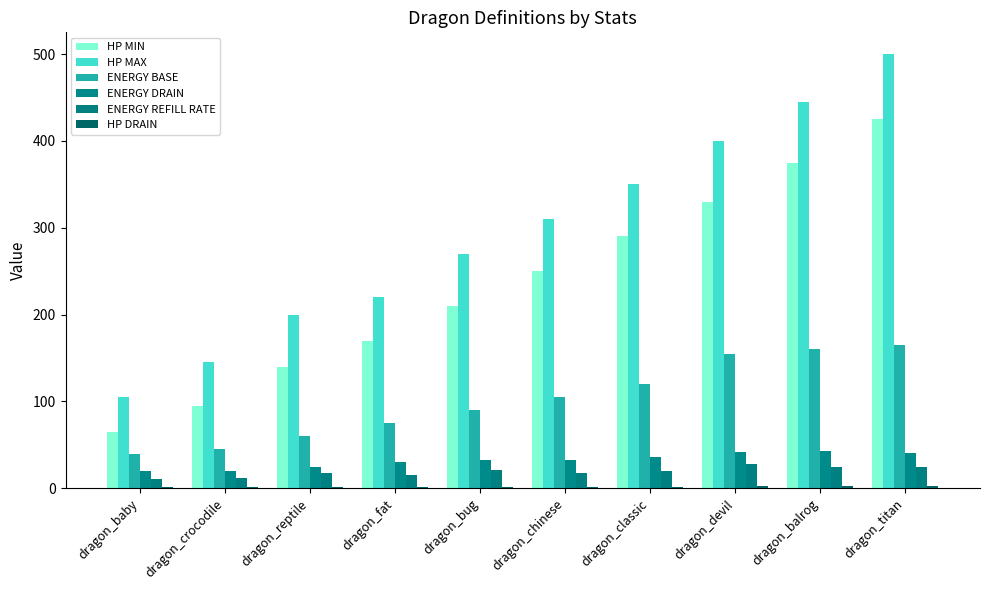

Count the number of data series in this chart.

6